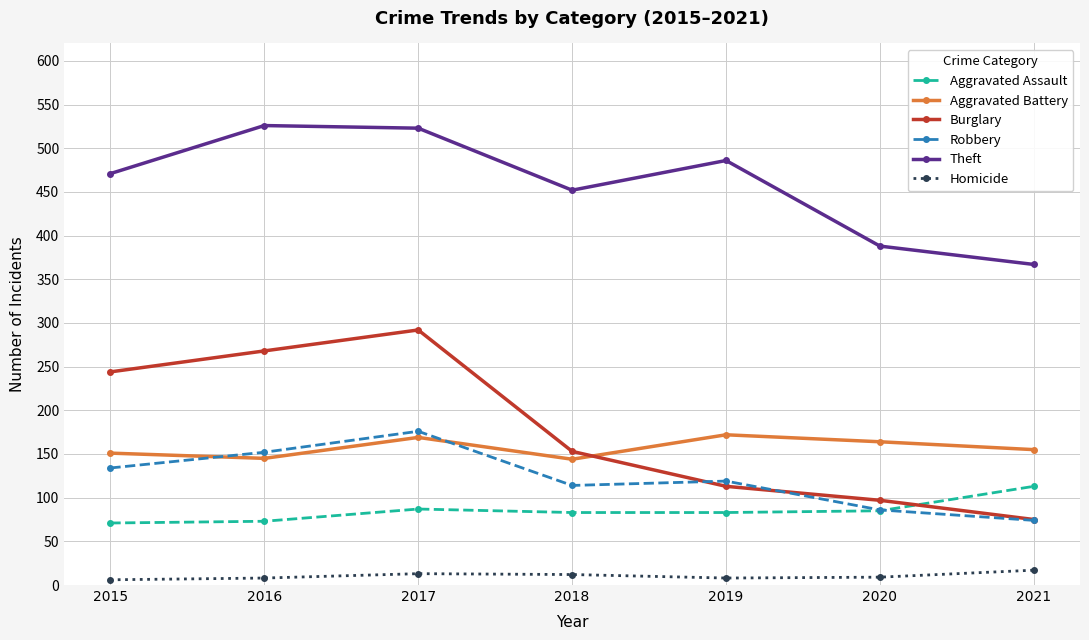

How many data points in Aggravated Battery are less than 155?

3